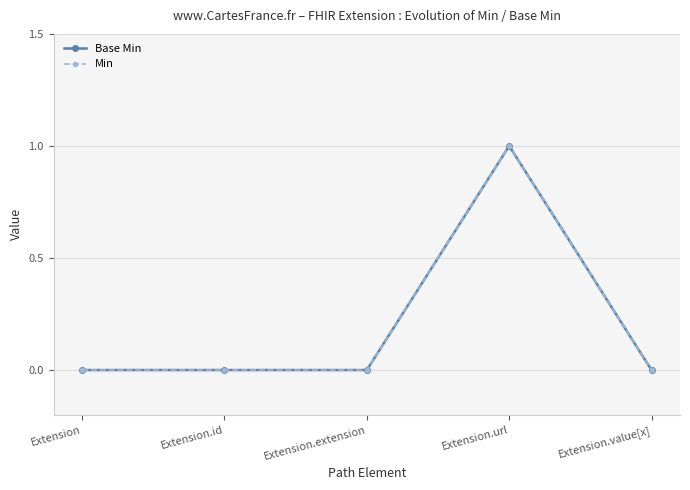

At which category is the sum across all series the highest?

Extension.url